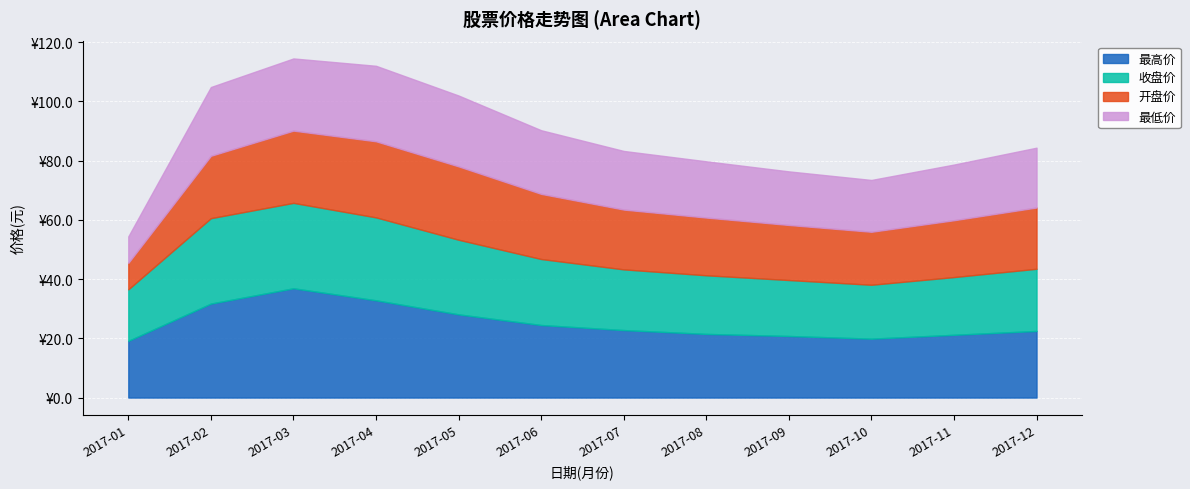

Reading right to left, transcribe all the data shown in this chart.

最高价: 22.5	21.2	19.9	20.8	21.5	22.8	24.5	28.1	32.9	36.9	31.7	19.1
收盘价: 21.0	19.5	18.2	18.9	19.8	20.5	22.3	25.2	28.0	28.9	28.9	17.4
开盘价: 20.7	19.2	17.9	18.6	19.5	20.2	22.0	24.8	25.7	24.4	21.1	8.9
最低价: 20.2	18.8	17.5	18.1	19.0	19.8	21.5	23.9	25.5	24.4	23.2	8.9